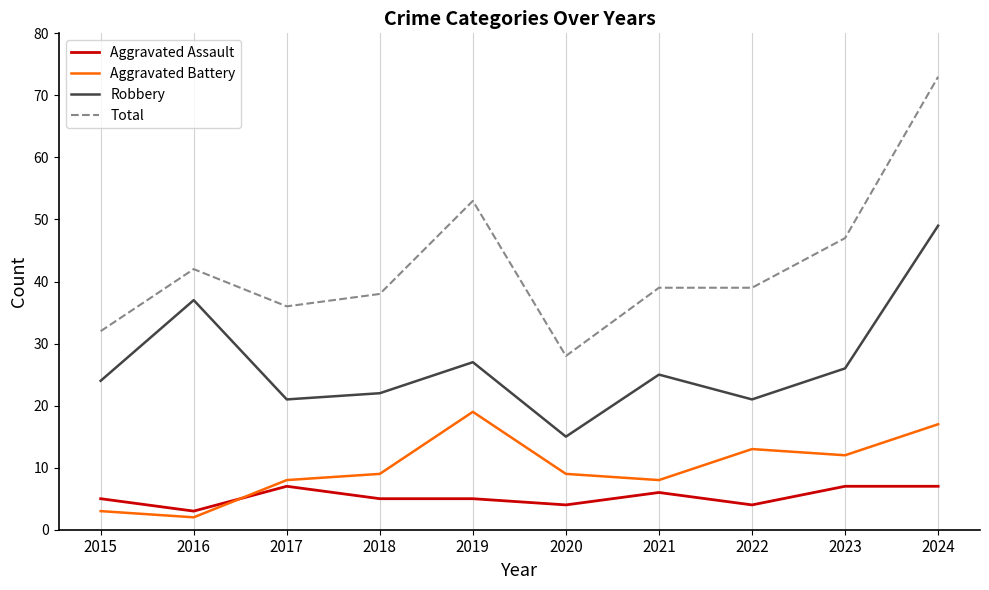

What is the spread (max minus min) of values at 2020?

24